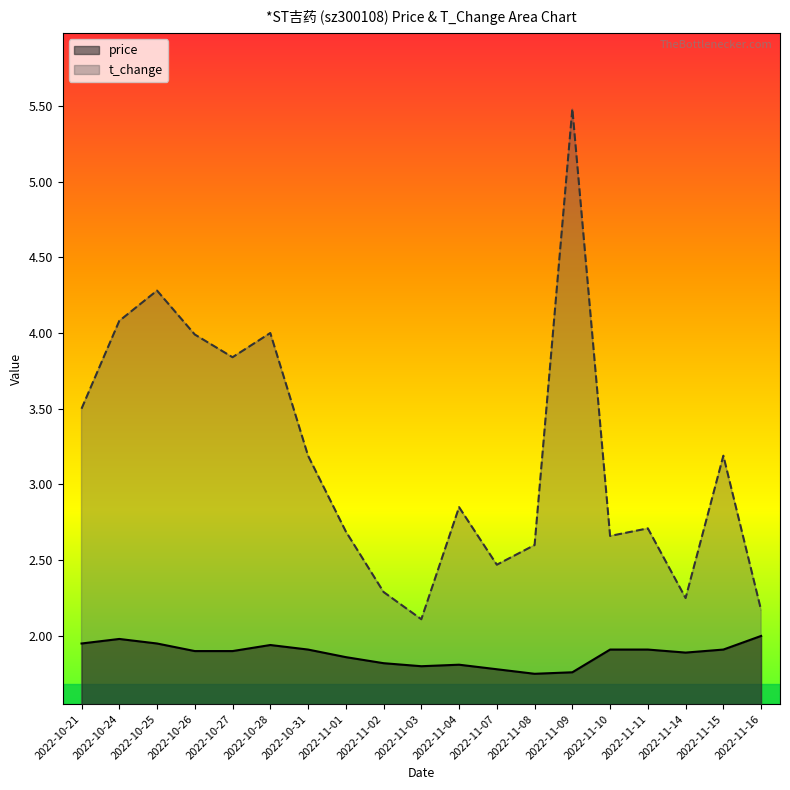

How many categories are shown in the chart?

19